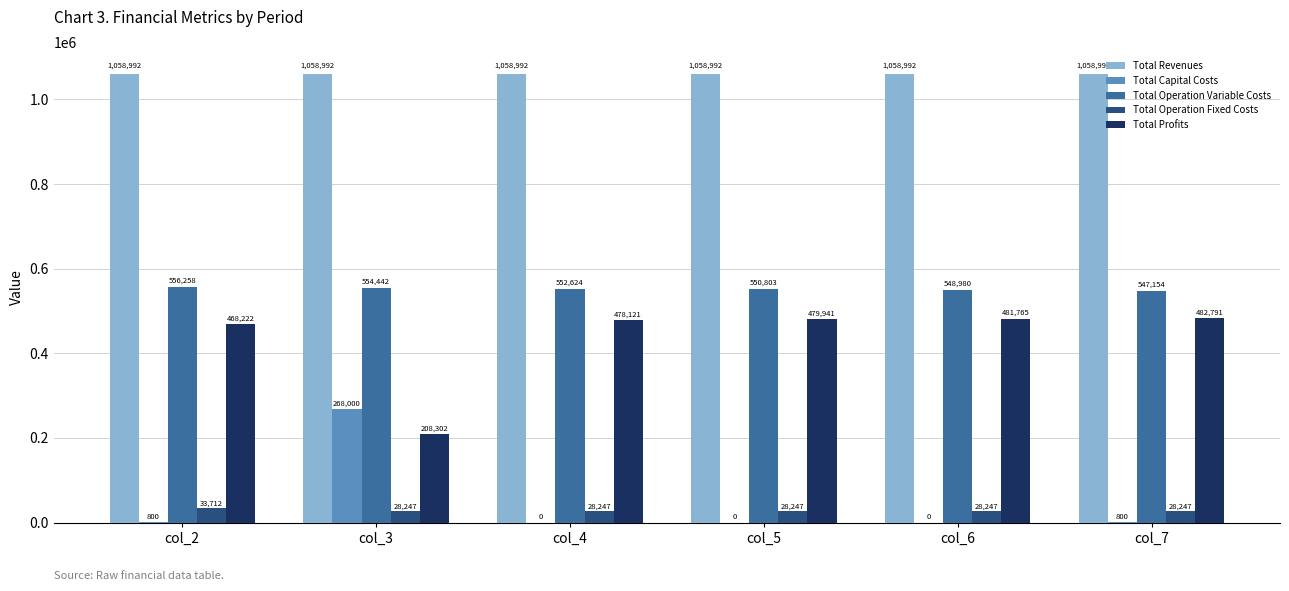

True or false: Total Profits has a value of 342357.4 at col_3.

False